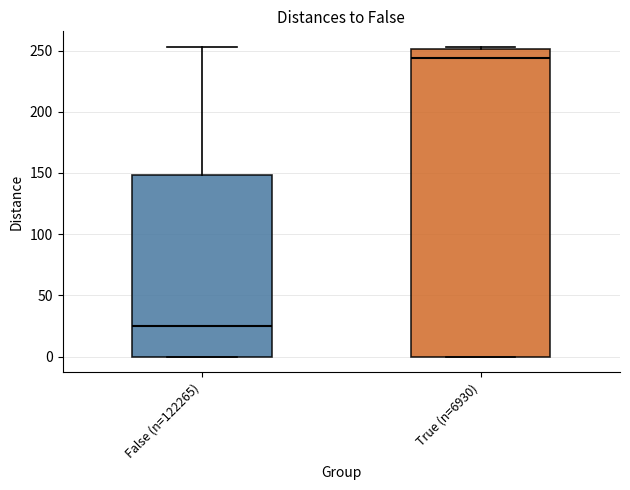

Comparing the boxes themselves (not the whiskers), which one is the tallest?

True (n=6930)